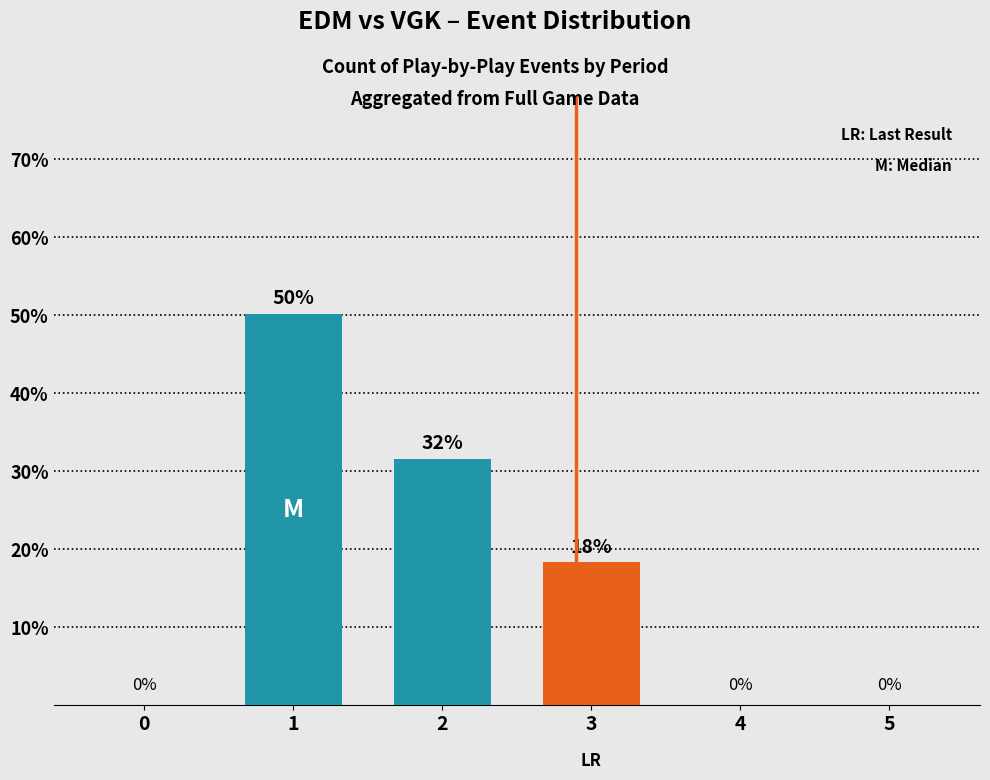

Where does the data first go above 18?

1